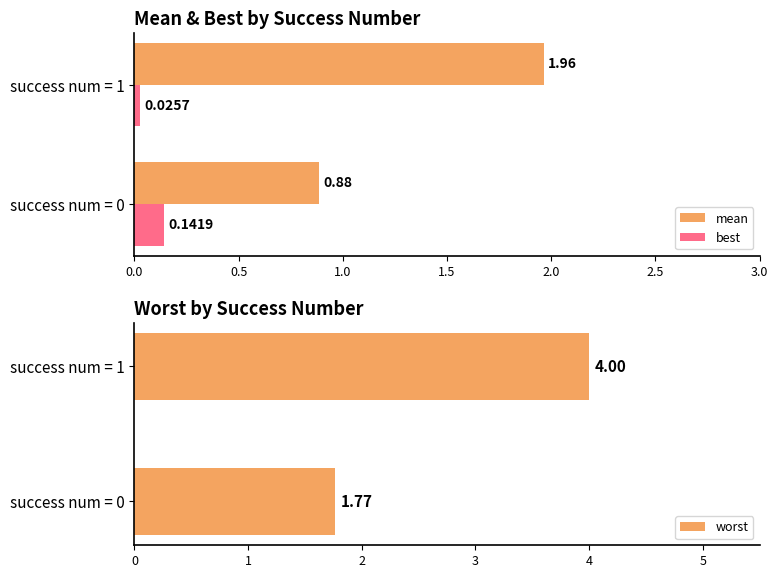

What is the value of the worst bar at the 2nd from the left?

4.0